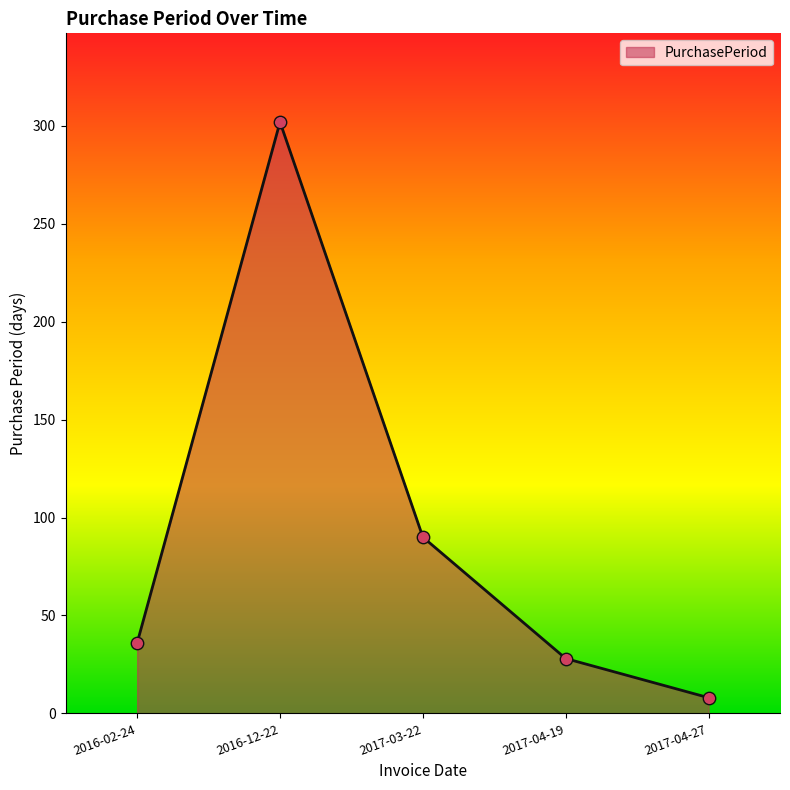

What is the change in value from 2016-02-24 to 2017-04-27?

-28